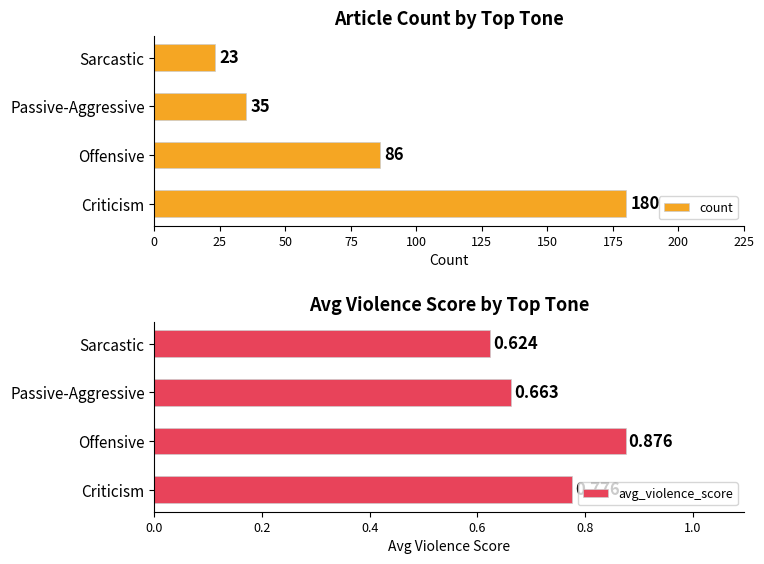

Rank the series by their average value, from highest to lowest.

count, avg_violence_score